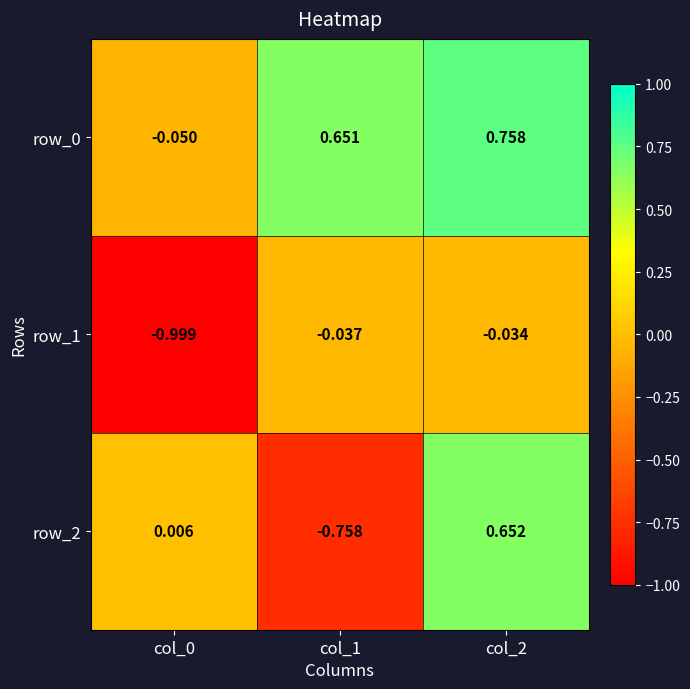

At how many categories does at least one series exceed 0?

3